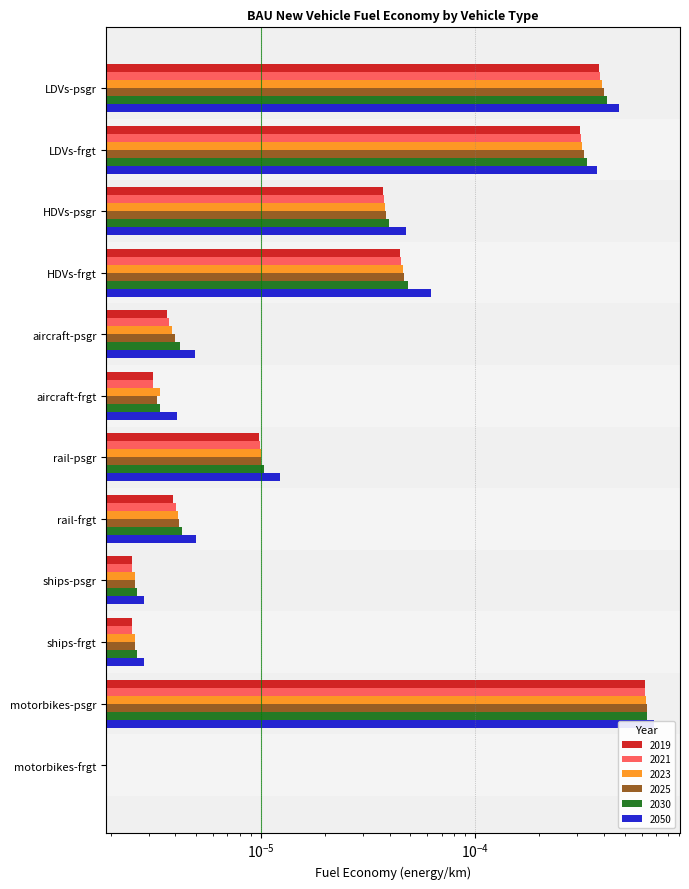

How many values in 2023 are above zero?

11